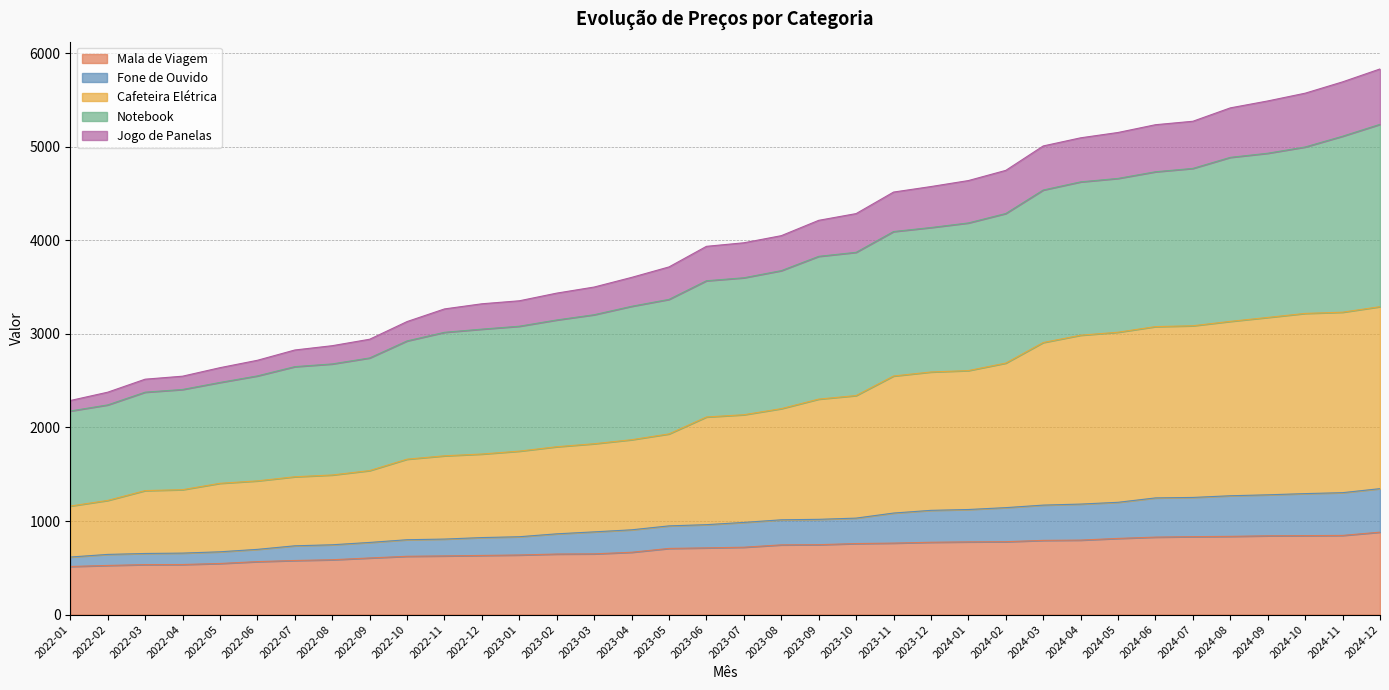

True or false: Fone de Ouvido and Mala de Viagem intersect in this chart.

False